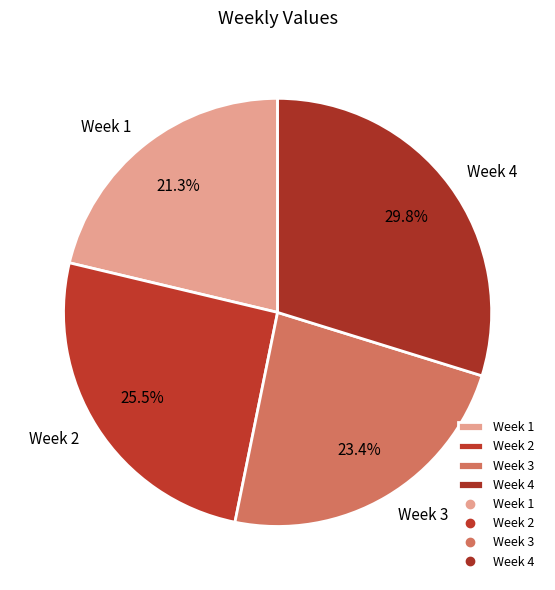

What is the smallest slice in the pie chart?

Week 1